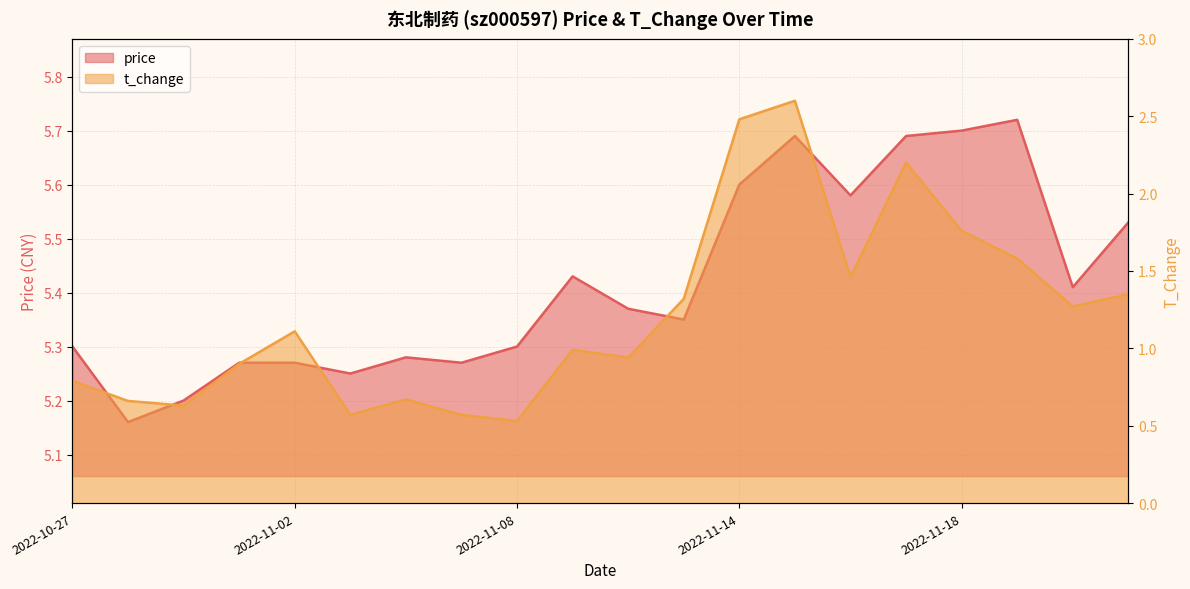

What is the difference between the second highest and second lowest values in the t_change series?

1.9